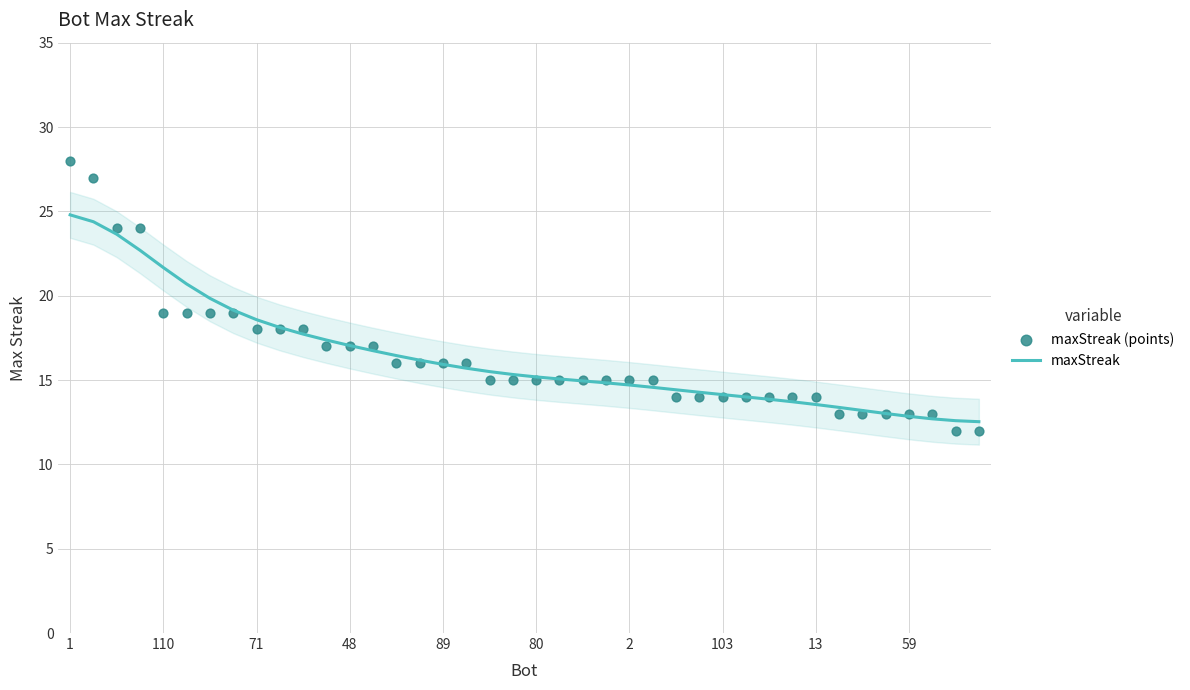

At which category is the sum across all series the highest?

1